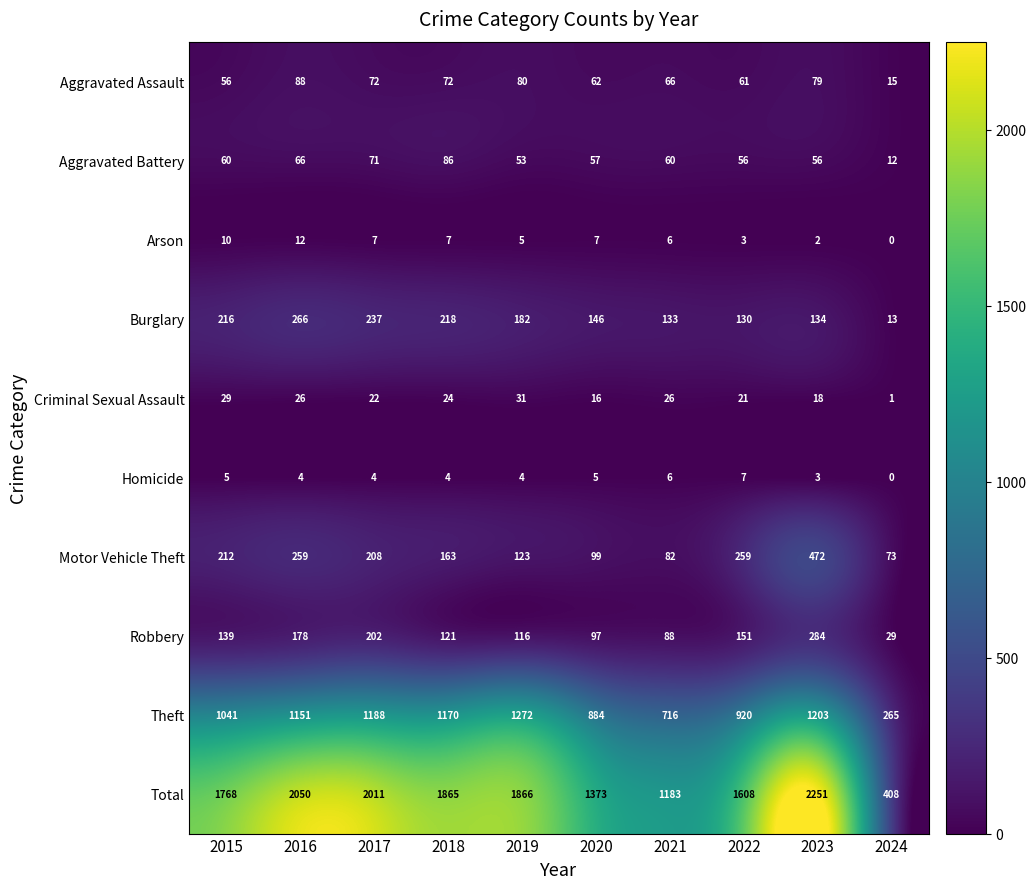

The value of Total at 2021 is 636. True or false?

False